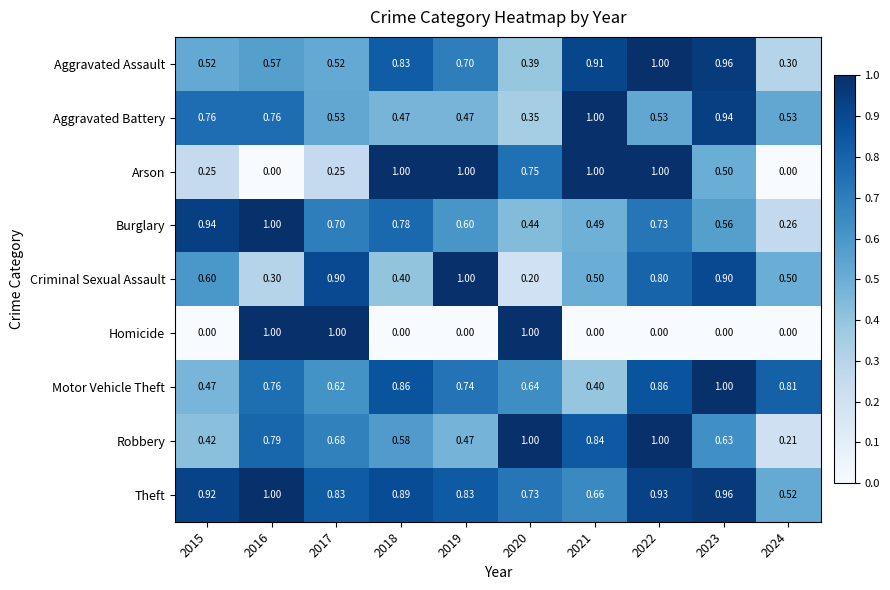

At 2017, list the series in order from largest to smallest.

Homicide, Criminal Sexual Assault, Theft, Burglary, Robbery, Motor Vehicle Theft, Aggravated Battery, Aggravated Assault, Arson